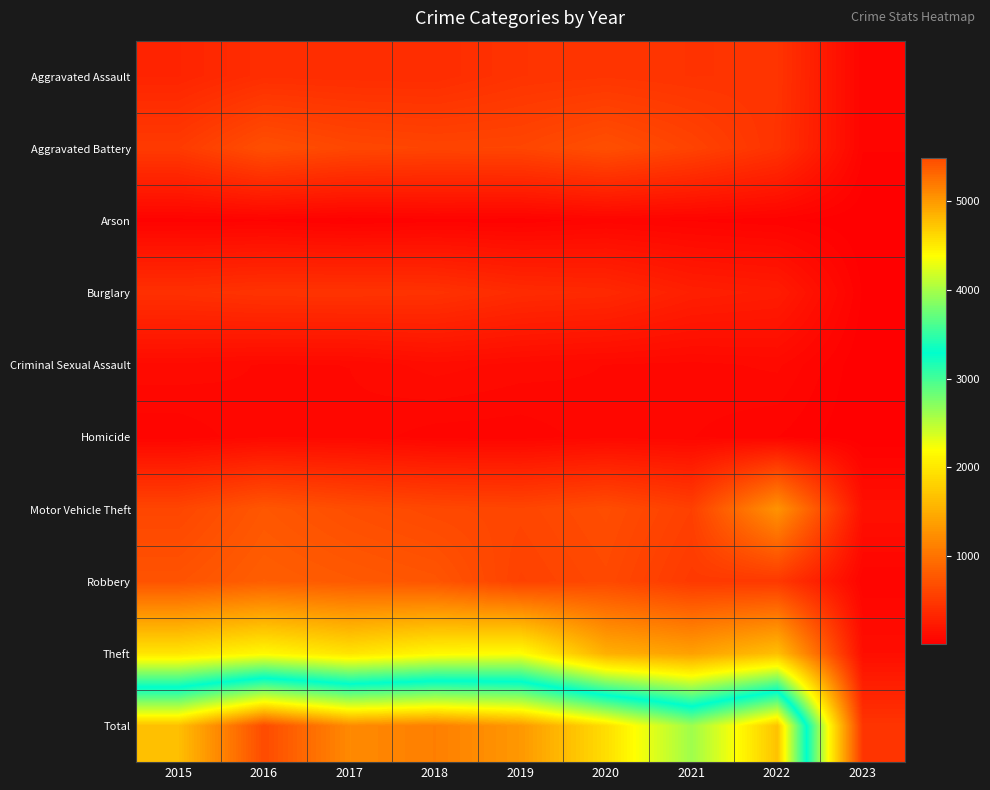

Which label corresponds to the largest value in the chart?

2016